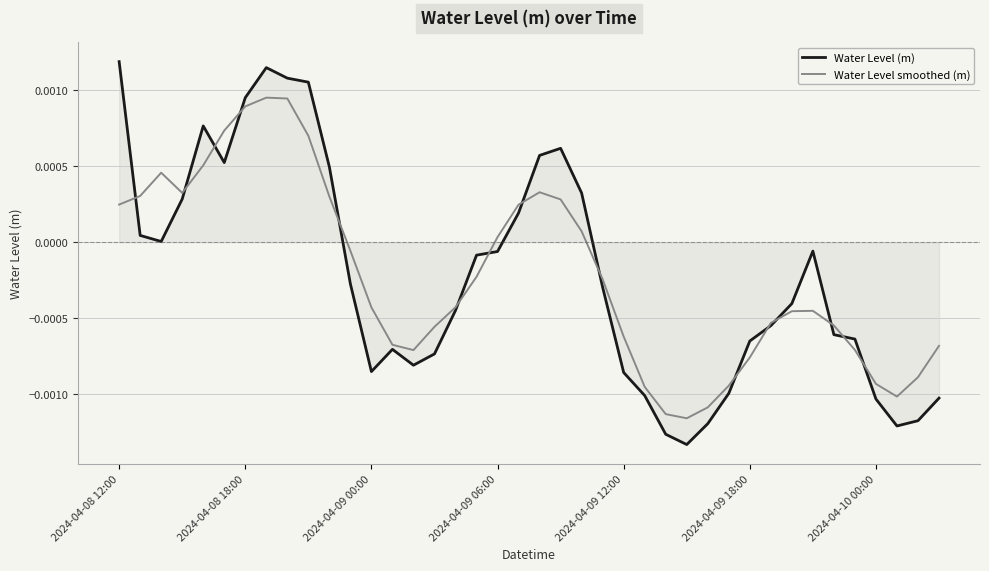

List the series in order of their peak value, highest first.

Water Level (m), Water Level smoothed (m)